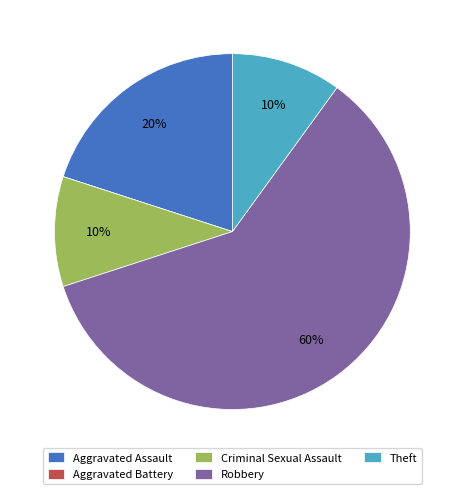

Which slice is the largest?

Robbery